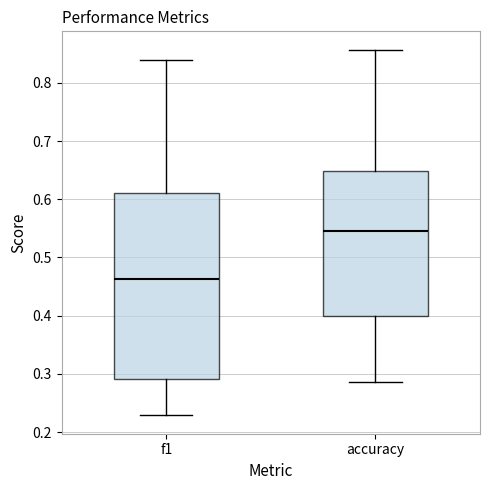

Which box is the tallest, from its lower edge to its upper edge?

f1